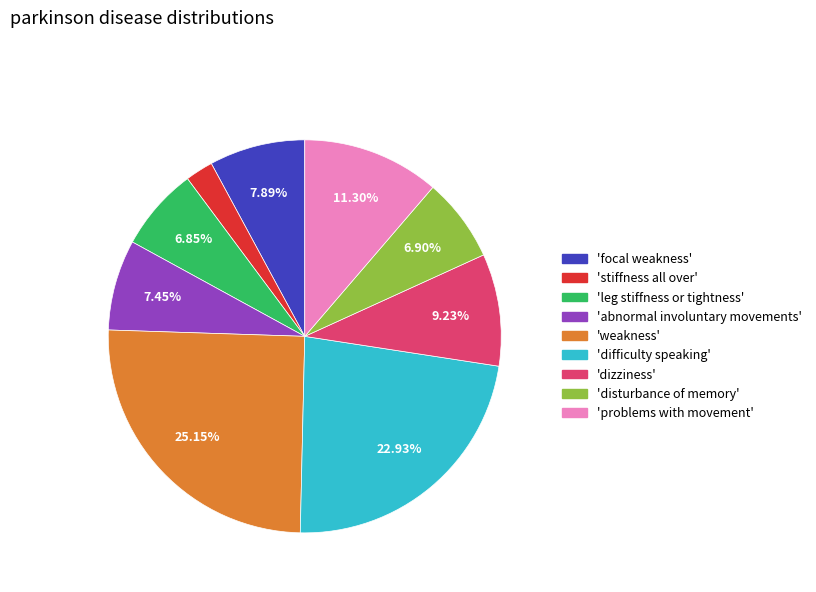

To the nearest percent, what is the average slice percentage?

11%